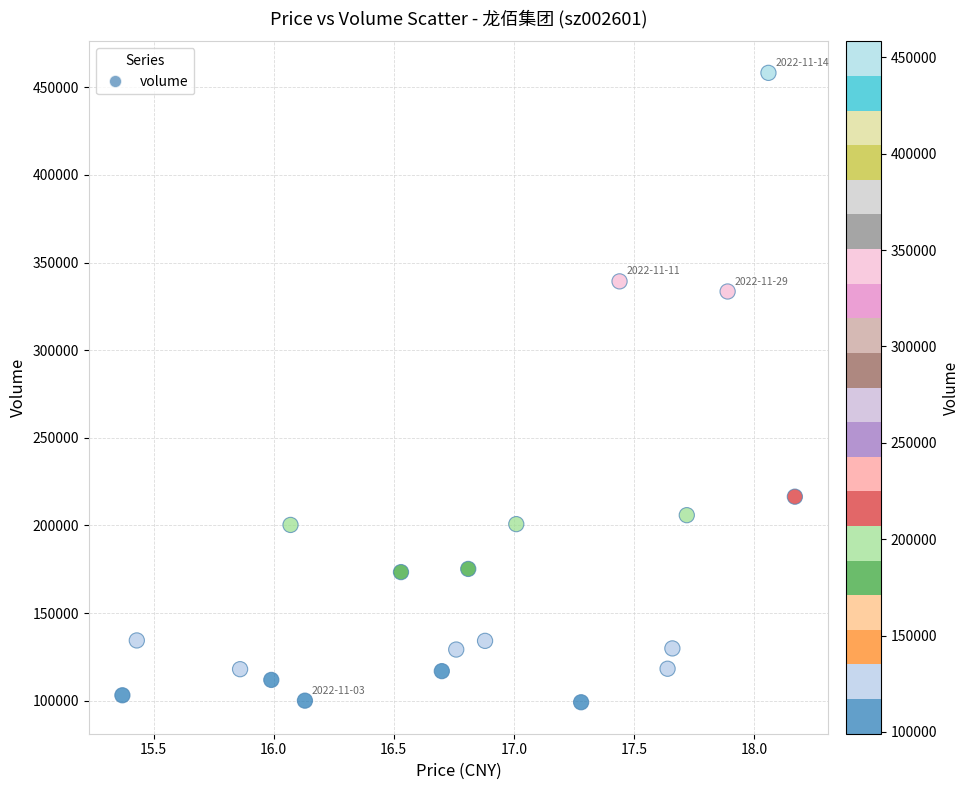

What Y value in the scatter plot is closest to 278667?

333482